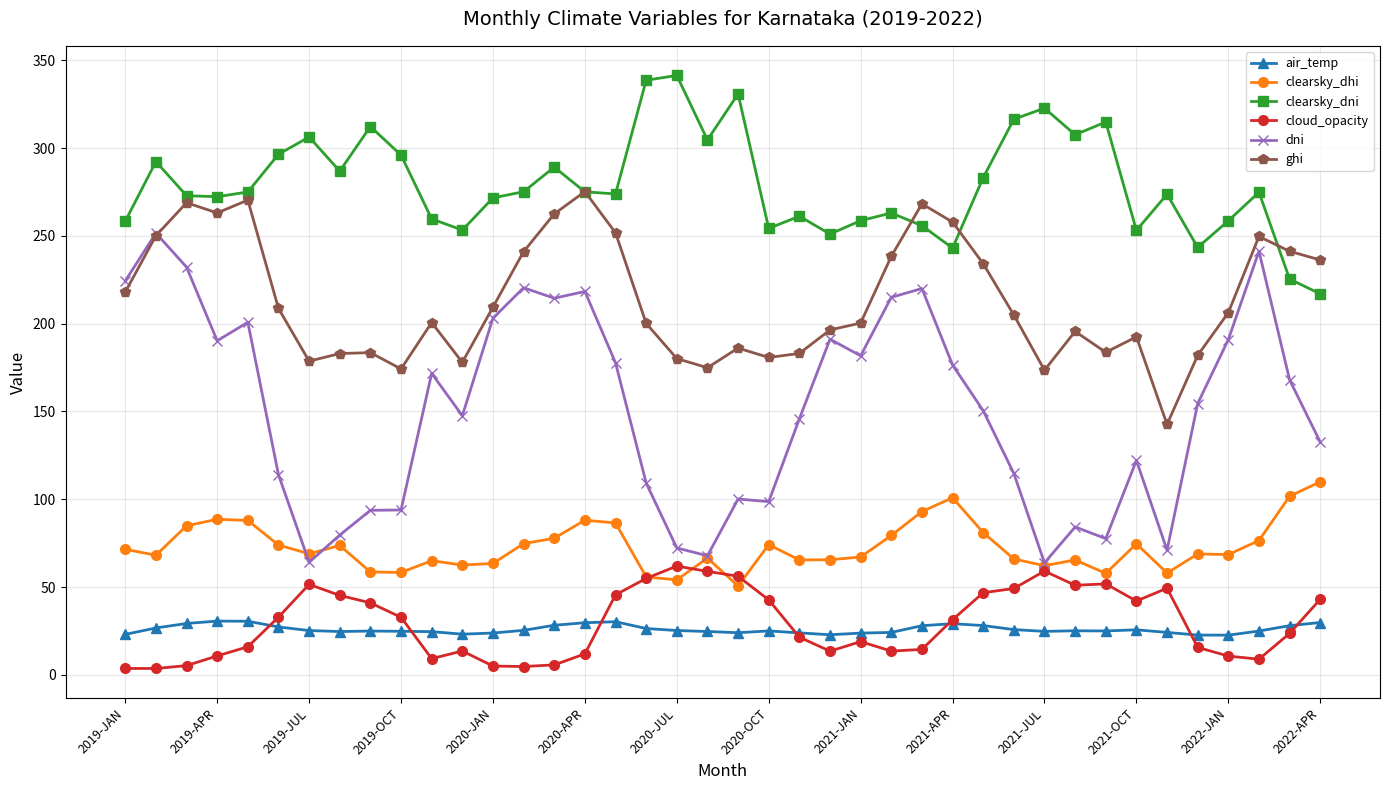

What is the sum of all ghi values?

8526.4